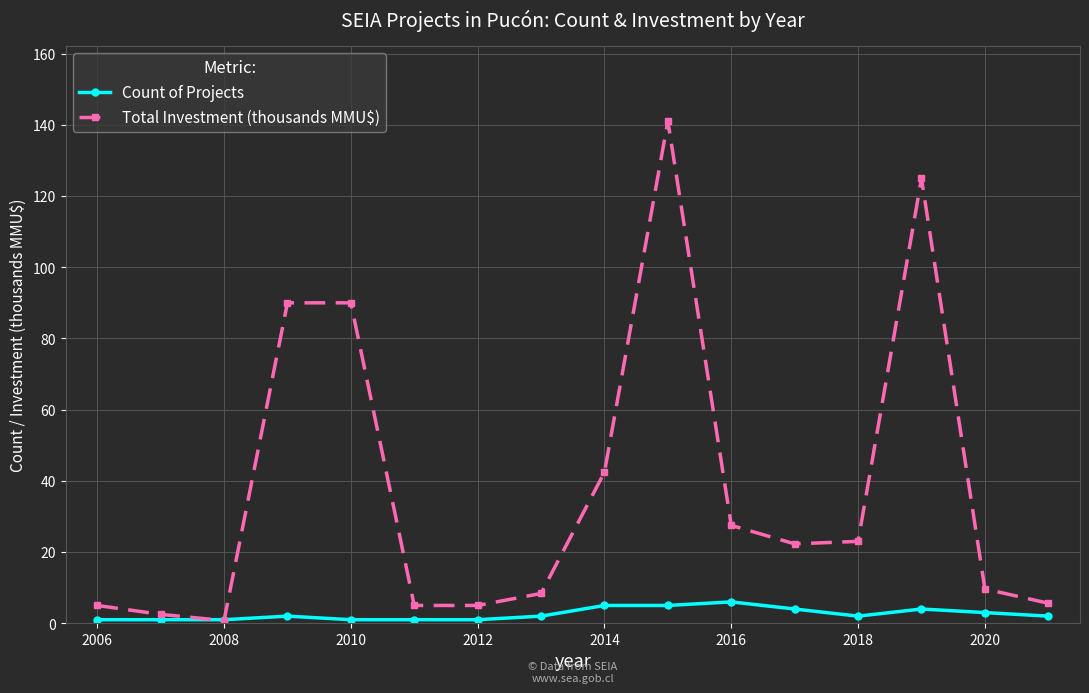

What is the value of the Count of Projects point at the 10th from the left?

5.0